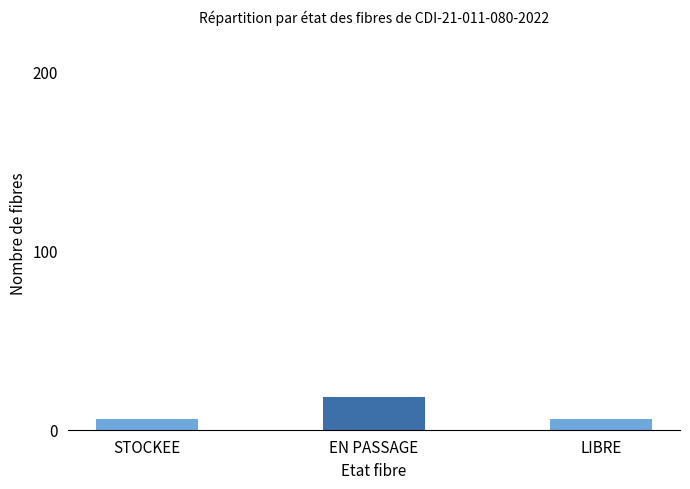

Which category has the highest value across all series?

EN PASSAGE